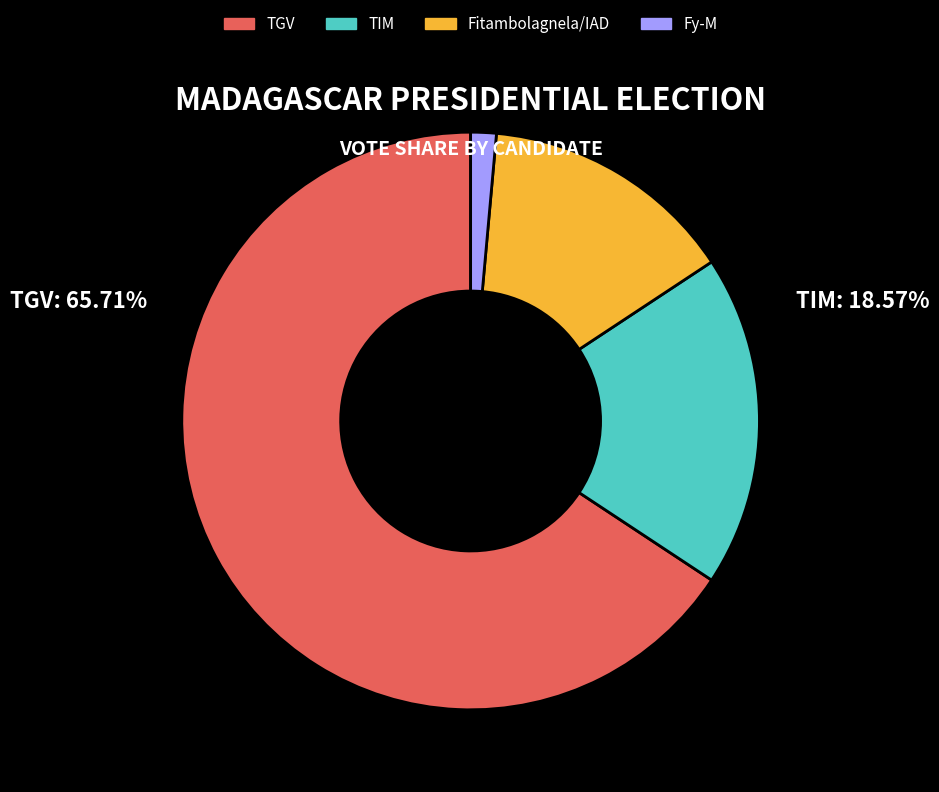

Which slice is the smallest?

Fy-M